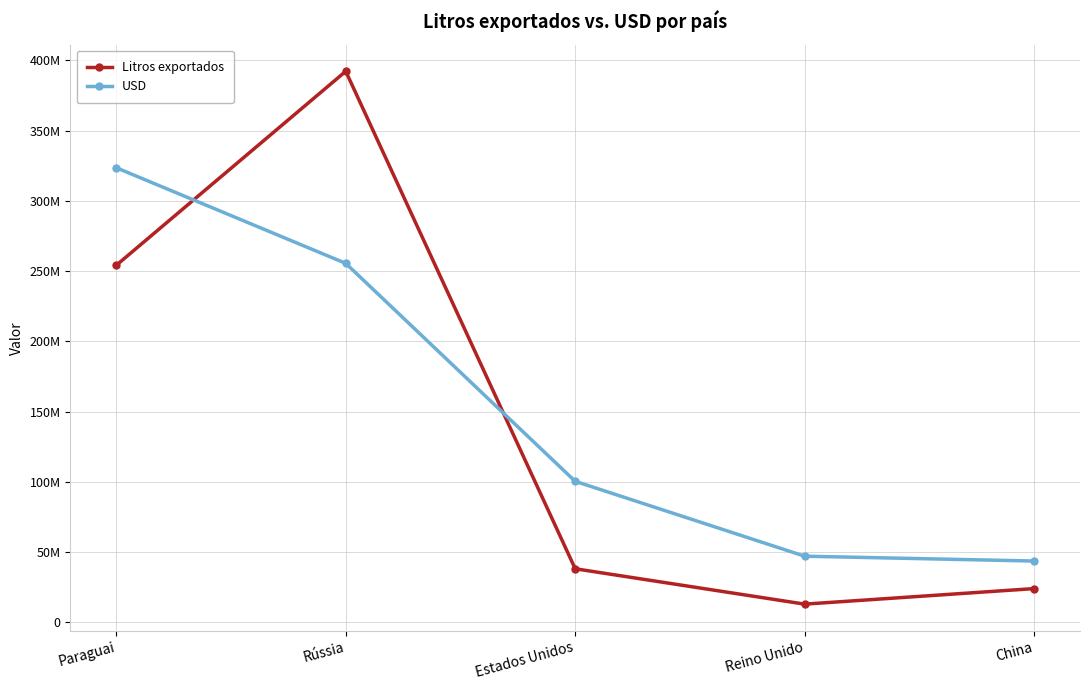

After their last crossing, which series has the higher values: USD or Litros exportados?

USD